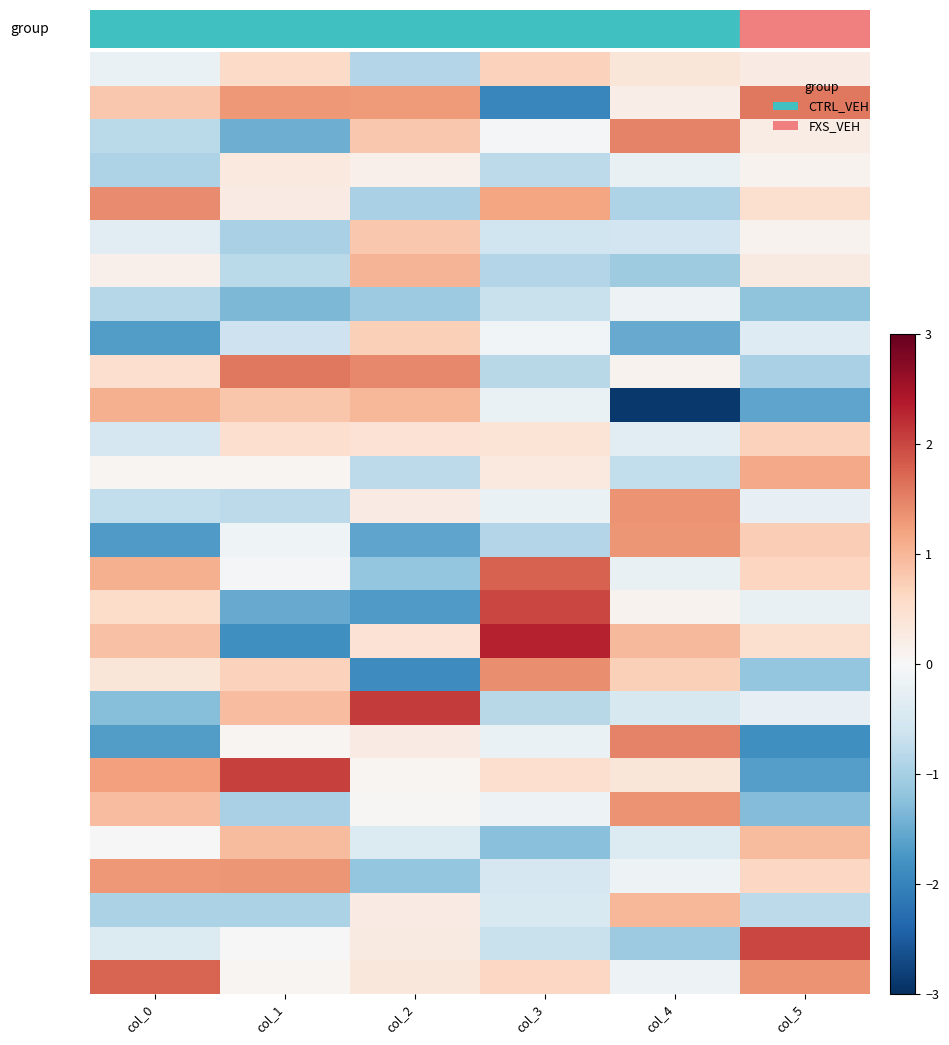

How many distinct data groups are displayed?

28